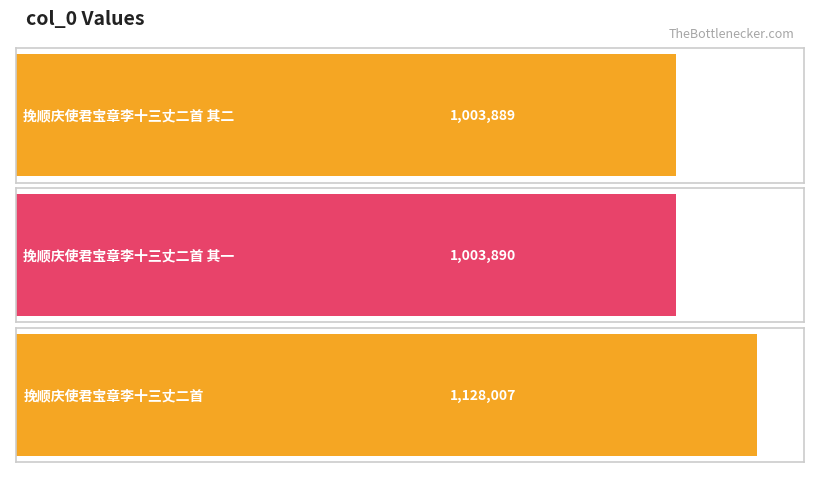

Reading left to right, extract all data points from this chart.

挽顺庆使君宝章李十三丈二首 其二=1003889	挽顺庆使君宝章李十三丈二首 其一=1003890	挽顺庆使君宝章李十三丈二首=1128007